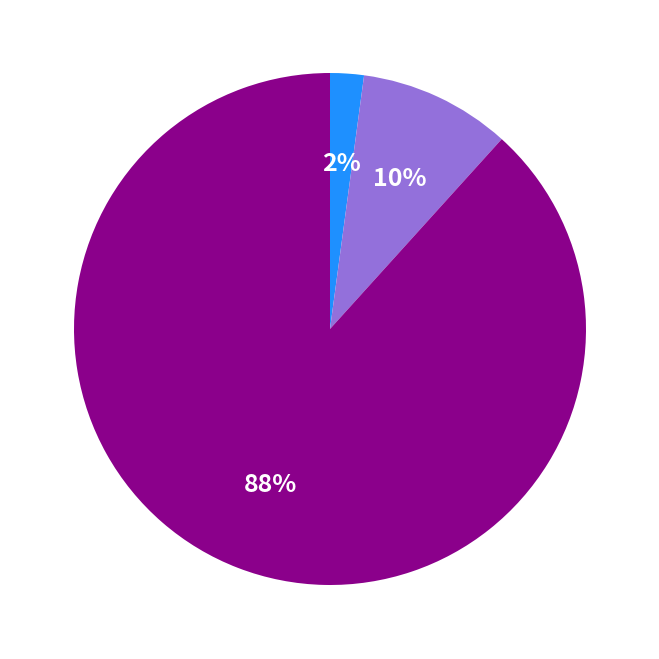

How many segments does this pie chart have?

3